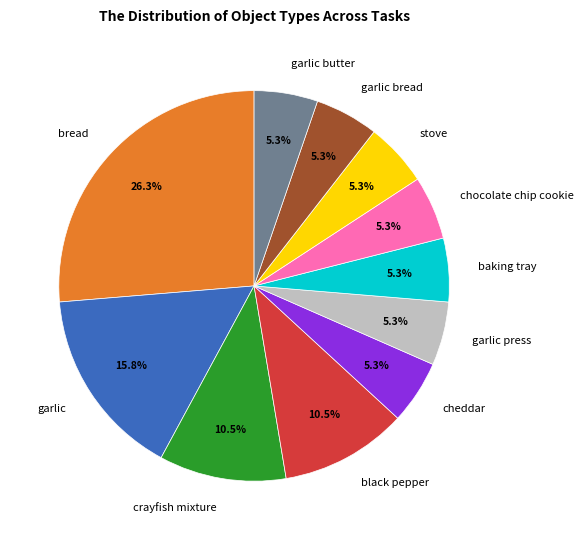

How many segments does this pie chart have?

11